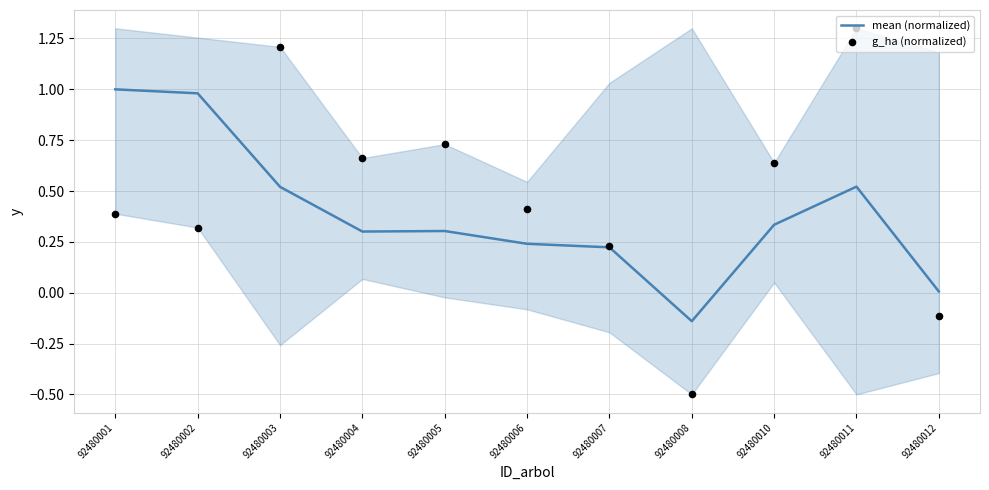

Which series reaches the maximum Y coordinate?

g_ha (normalized)